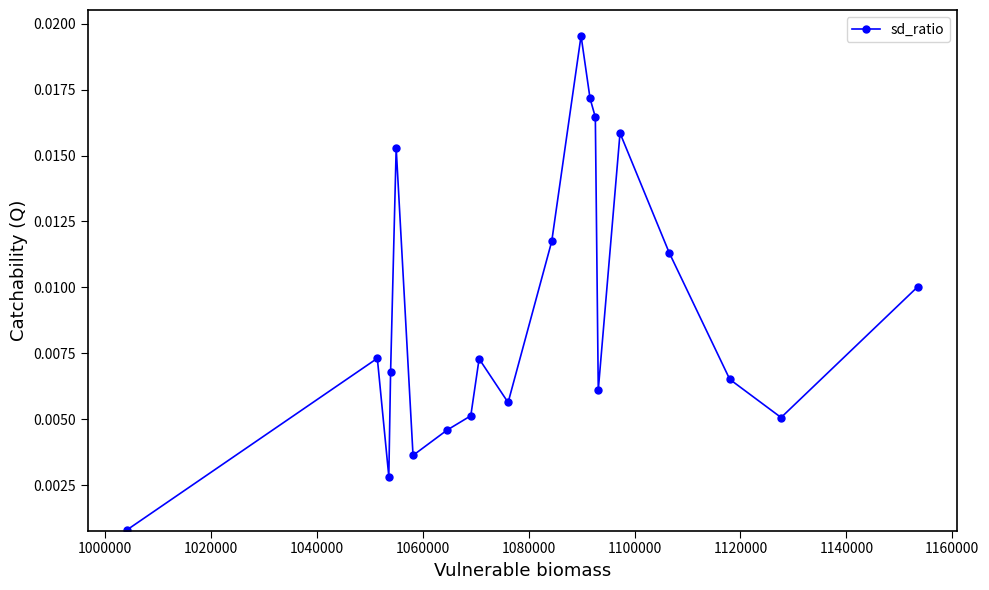

True or false: the data has more than 0 interior local peaks.

True